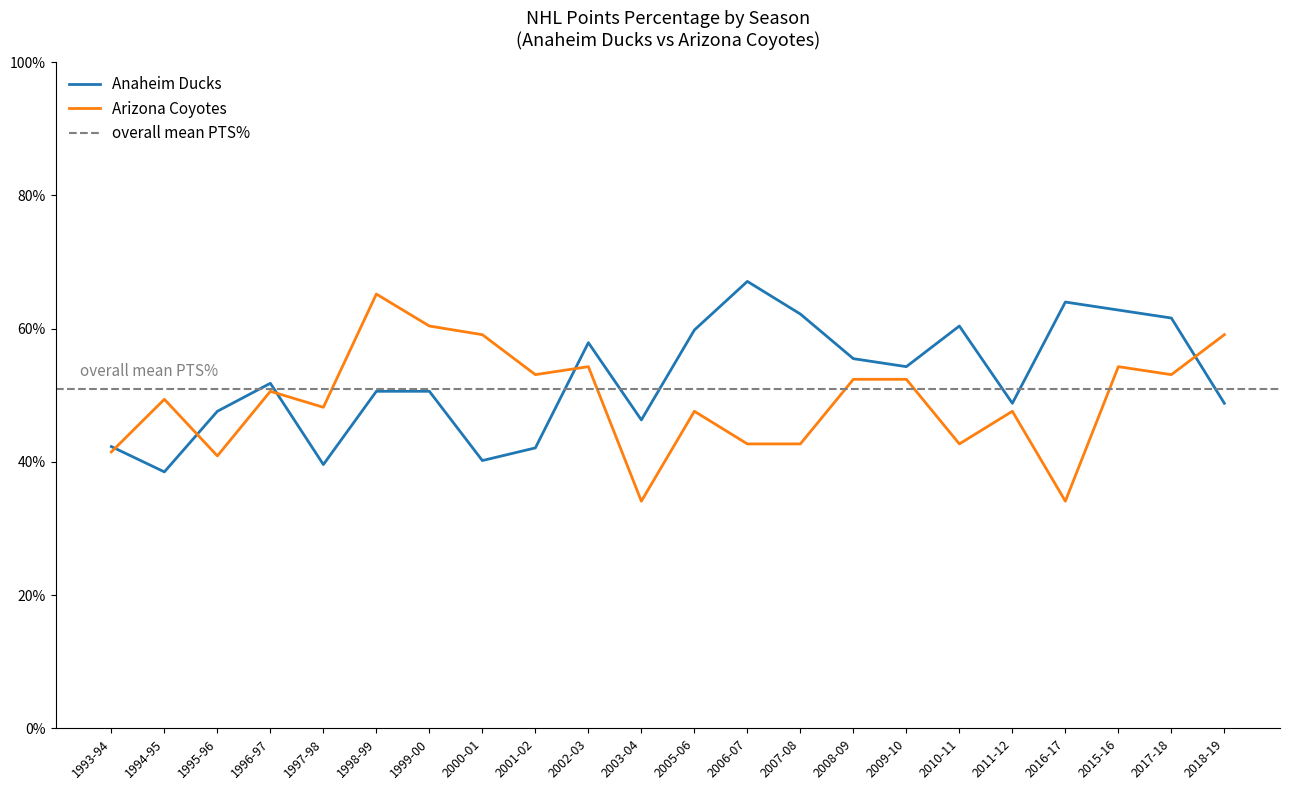

Which category has the lowest value in the Anaheim Ducks series?

1994-95